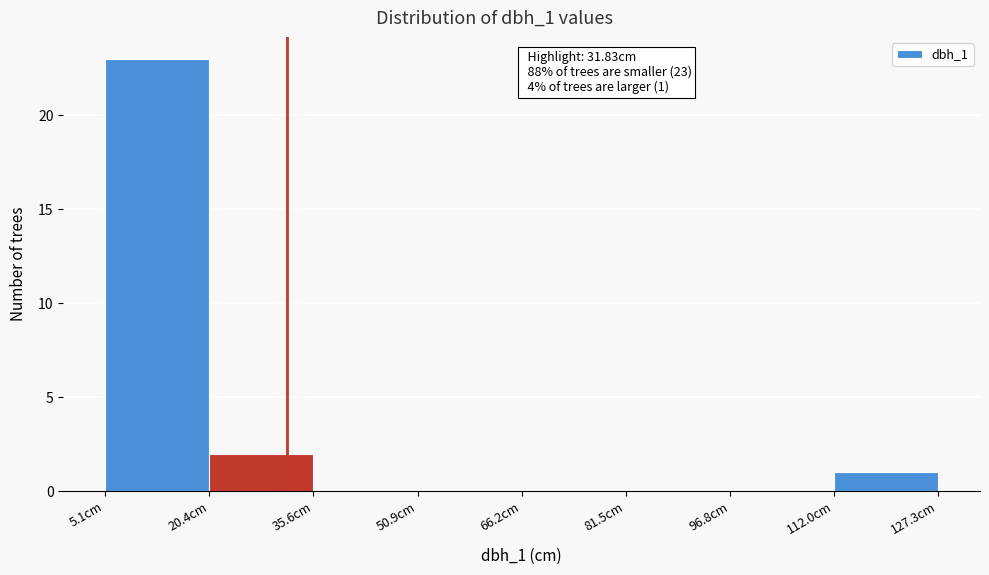

Which range on the x-axis has the tallest bar?

6 to 20